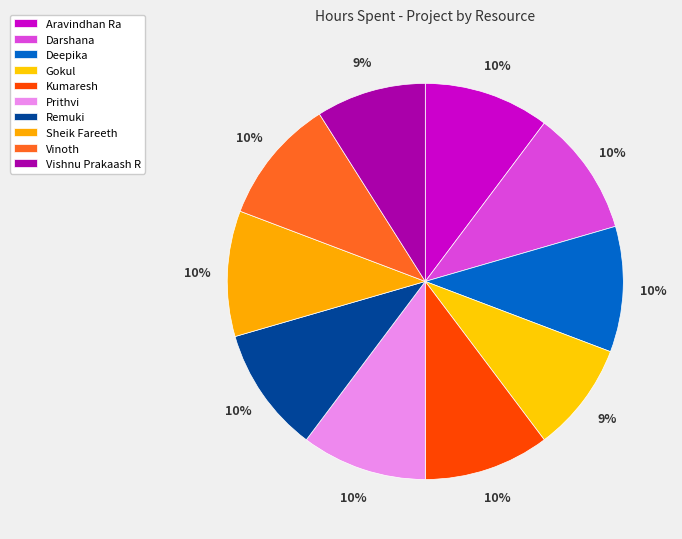

How many segments does this pie chart have?

10